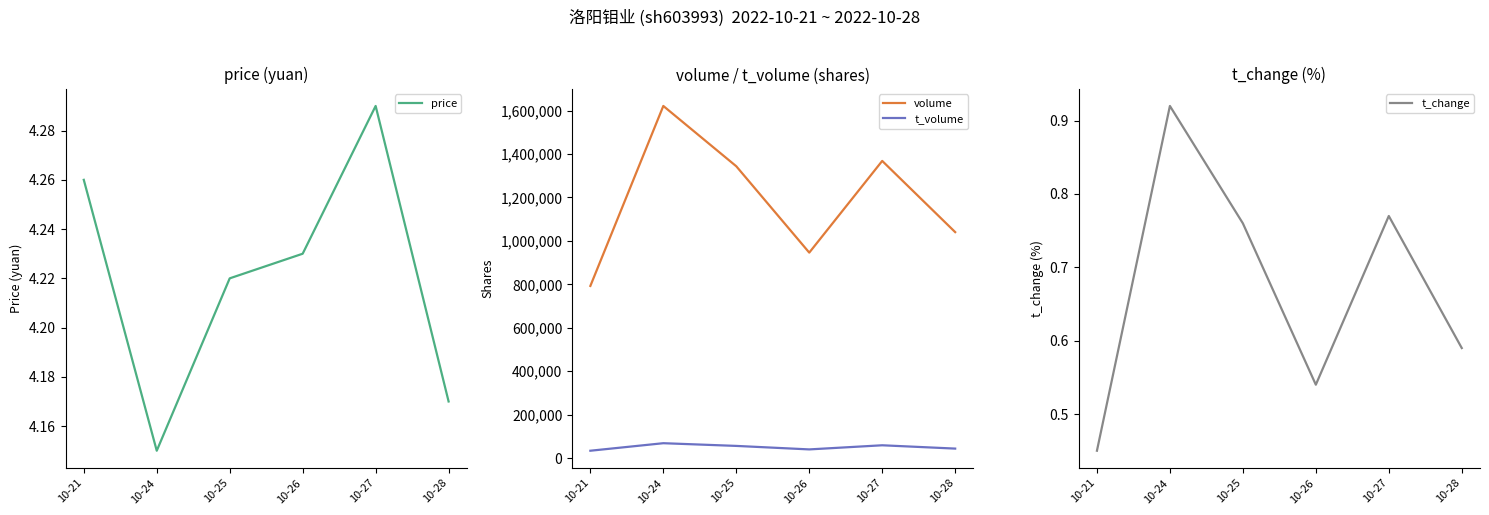

True or false: volume has a value of 265236.2 at 10-21.

False